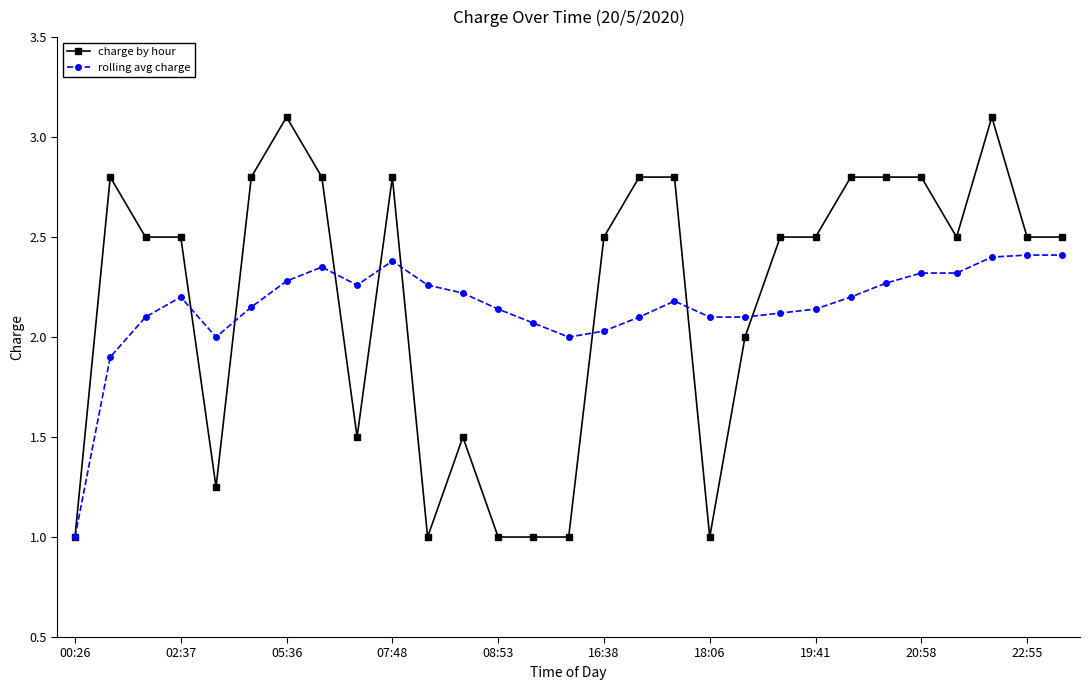

What is the minimum value shown in the chart?

1.0